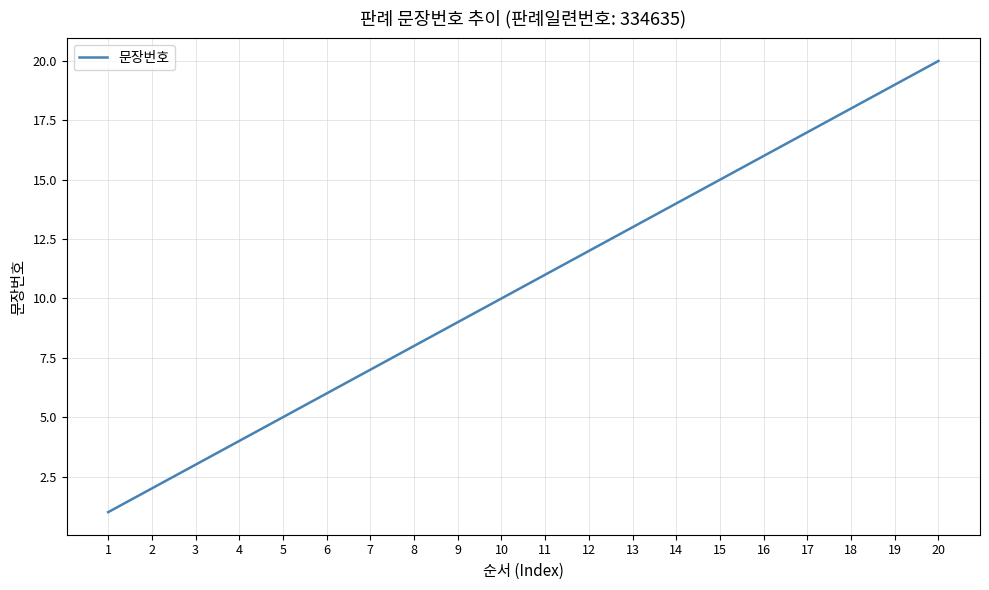

What is the minimum value shown in the chart?

1